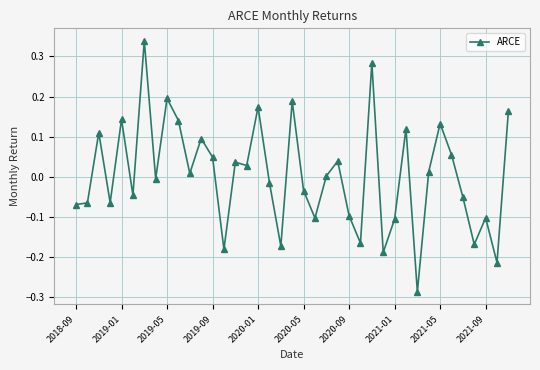

What is the difference between the maximum and minimum values?

0.6